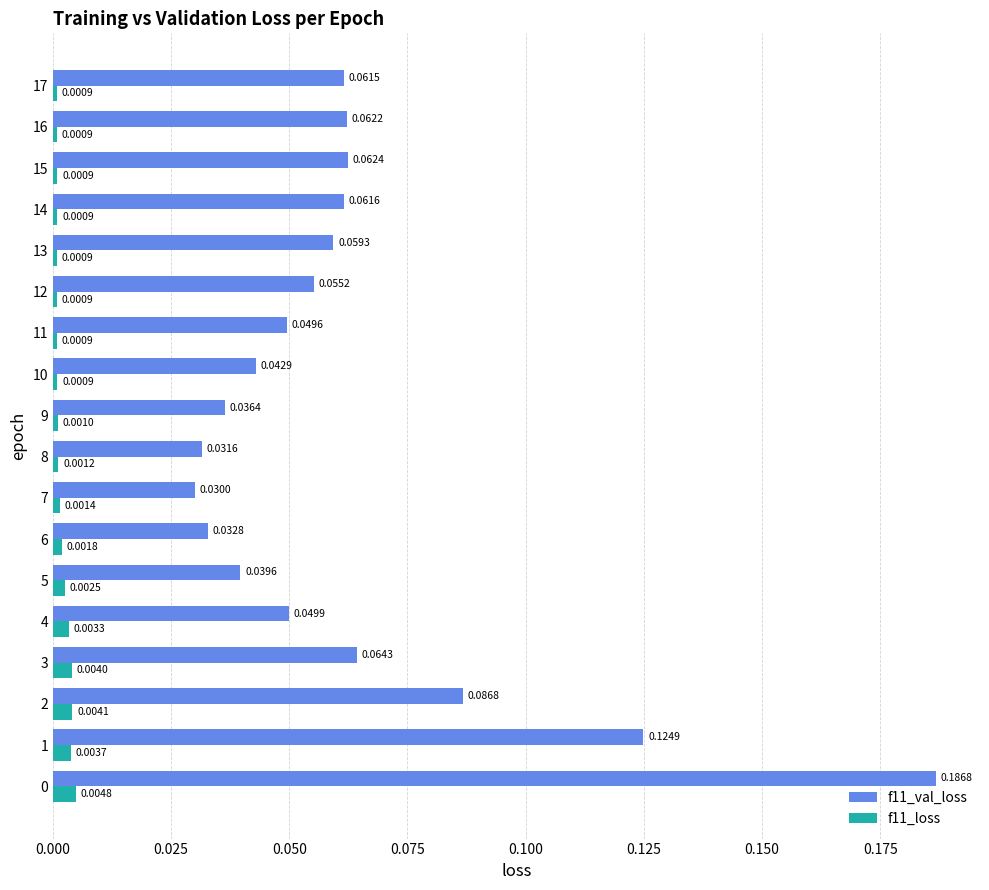

Which series changed the most between 6 and 10?

f11_val_loss